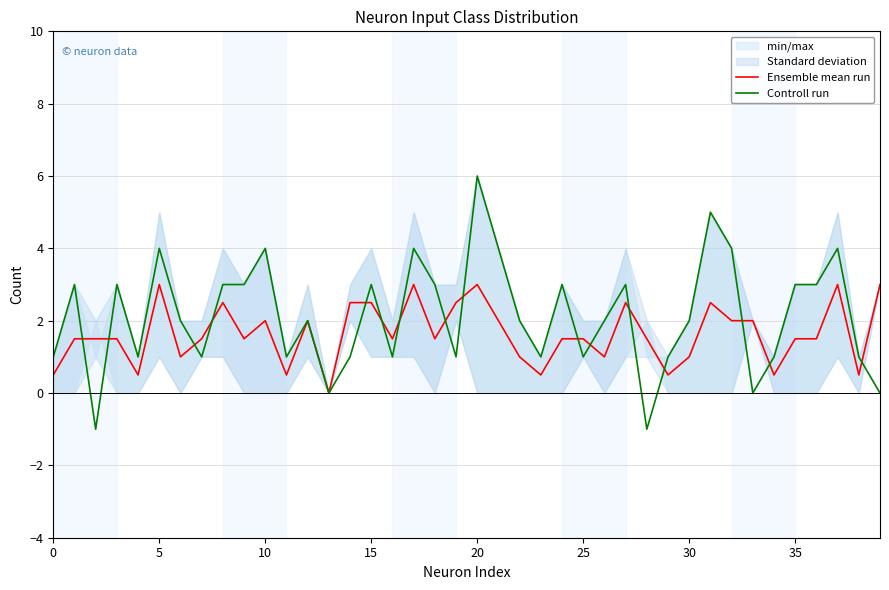

Which has a higher value, 34 or 28?

28